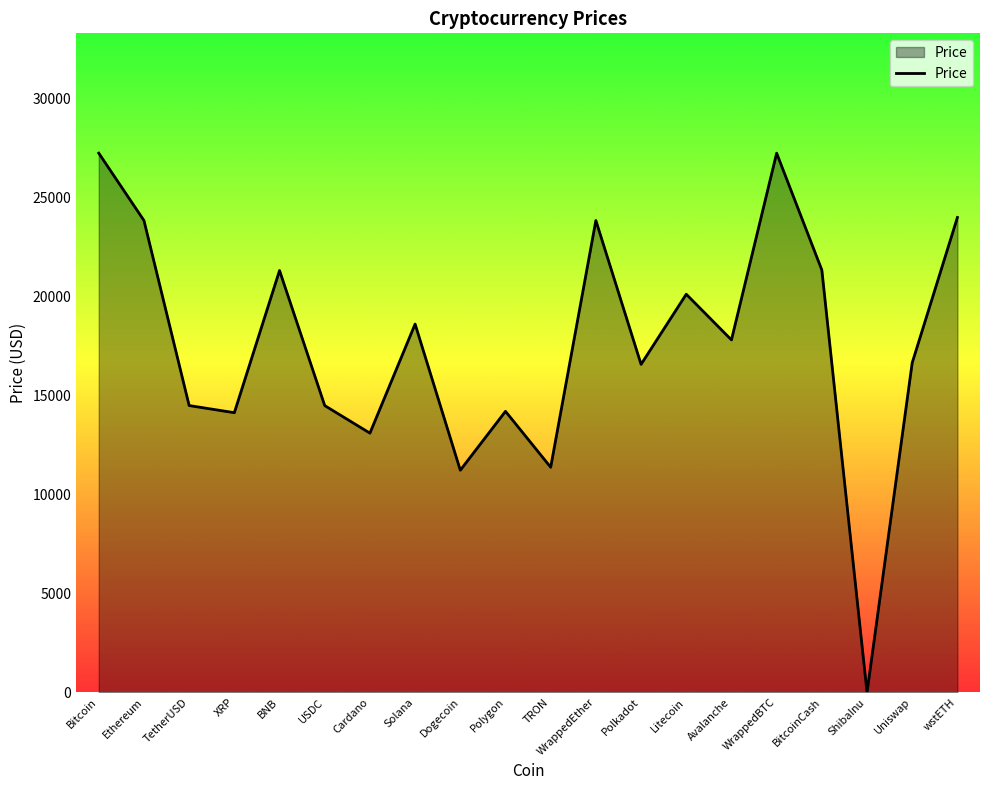

Which has a higher value, ShibaInu or wstETH?

wstETH